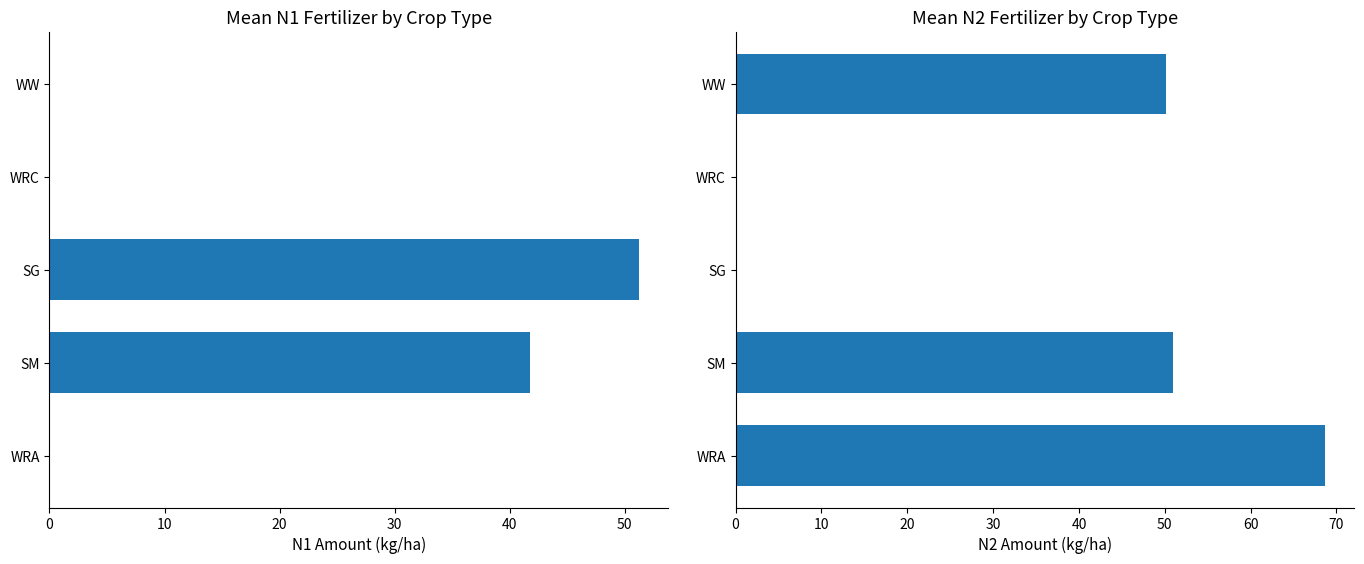

The Mean N2 series shows 50.1 at WW. True or false?

True